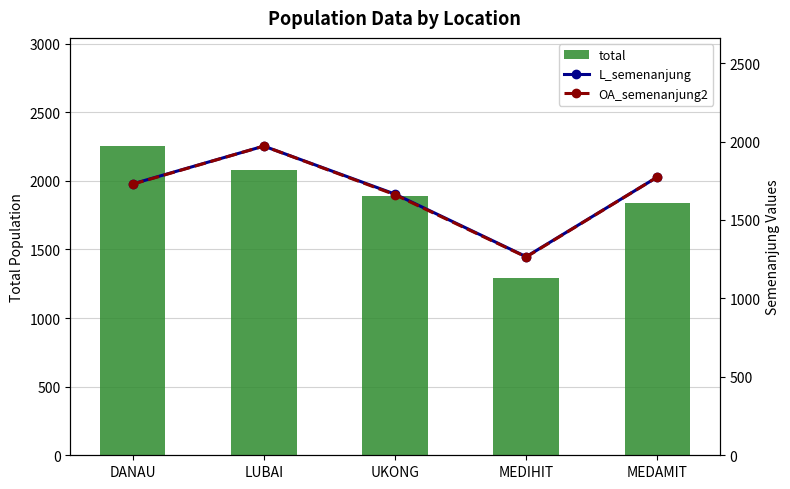

Read the L_semenanjung value at LUBAI.

1971